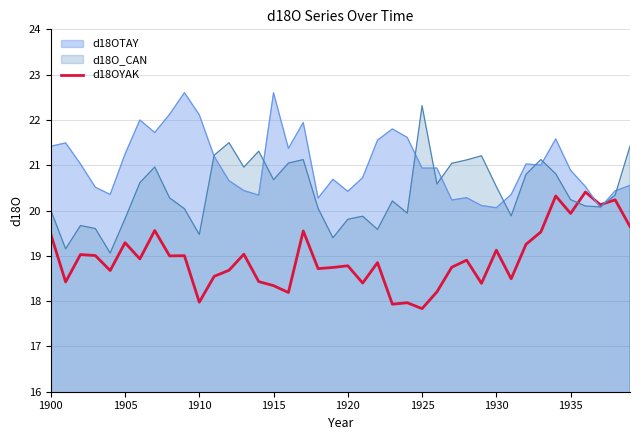

Which series has the largest total across all categories?

d18OTAY